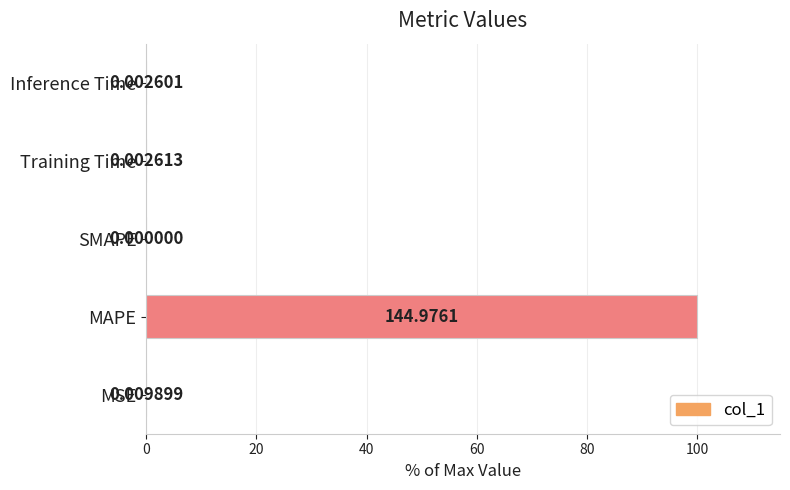

What is the sum of all values?

100.0